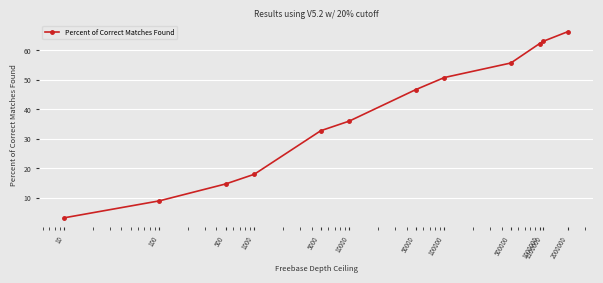

What is the value of the 8th point from the left?

50.8